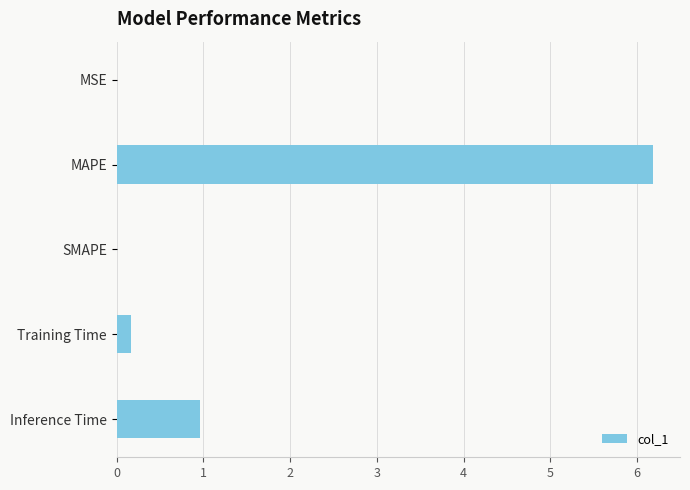

What is the change in value from SMAPE to Training Time?

+0.2